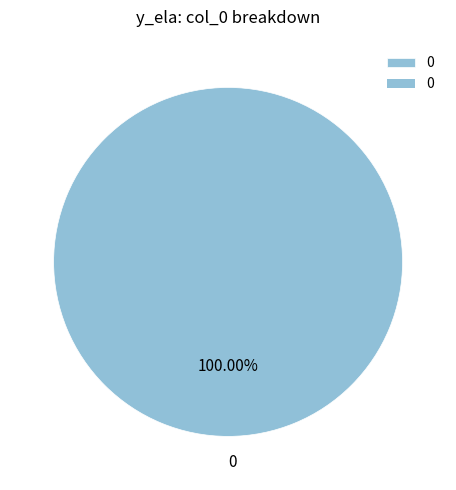

Is there any slice that represents more than half of the pie?

Yes